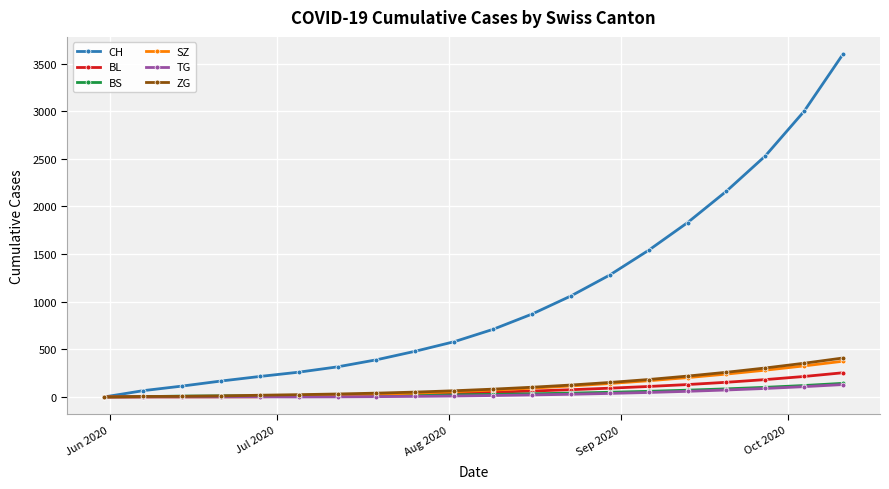

Which series has the largest total across all categories?

CH